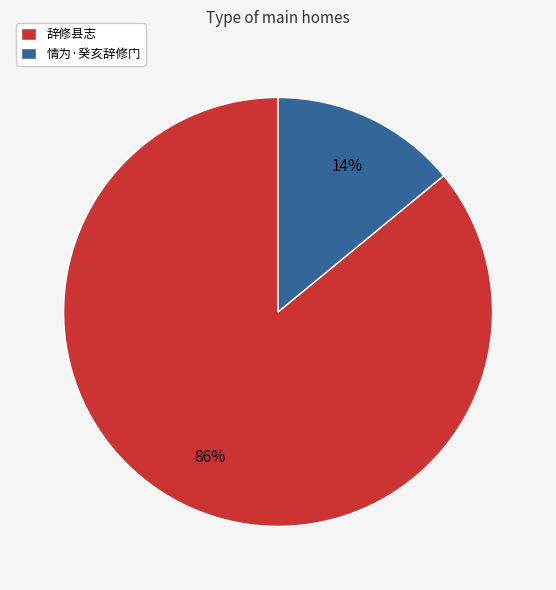

True or false: 辞修县志 accounts for 86% of the total.

True